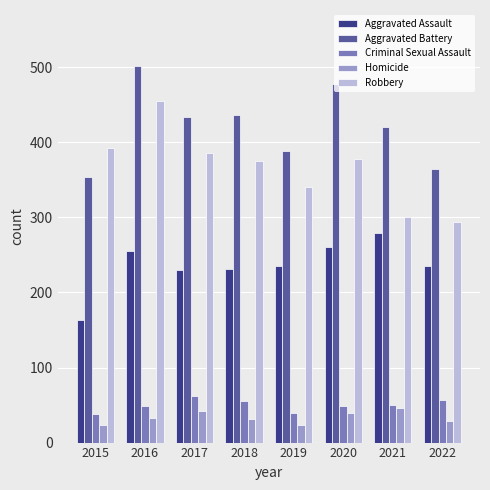

How many bars are there in total?

40